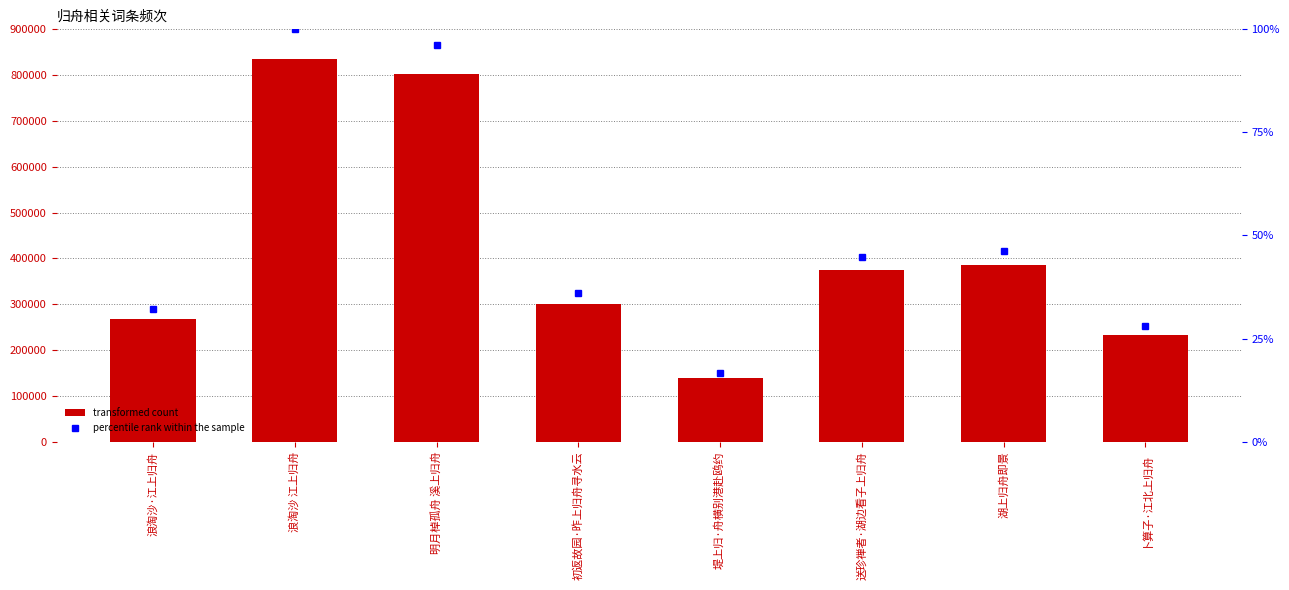

Rank the series by their average value, from lowest to highest.

percentile rank within the sample, col_0